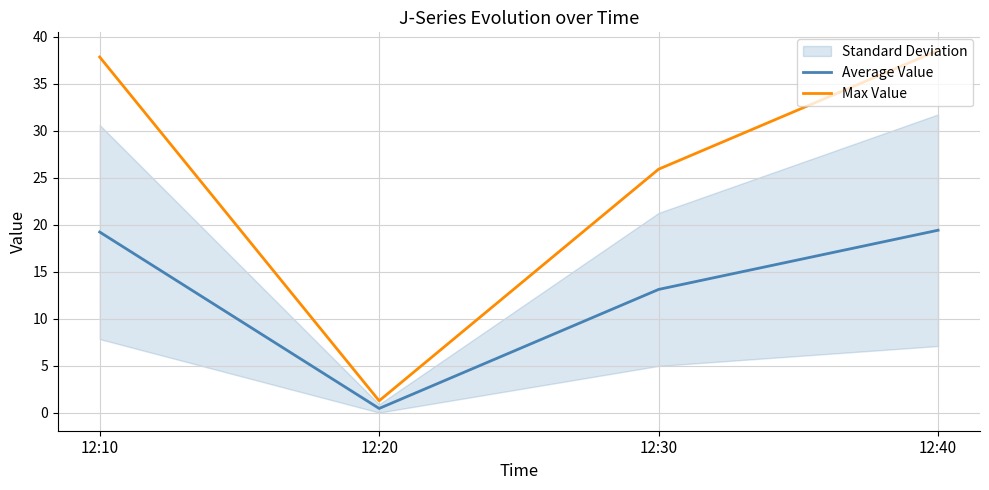

Which series has the largest total across all categories?

Max Value